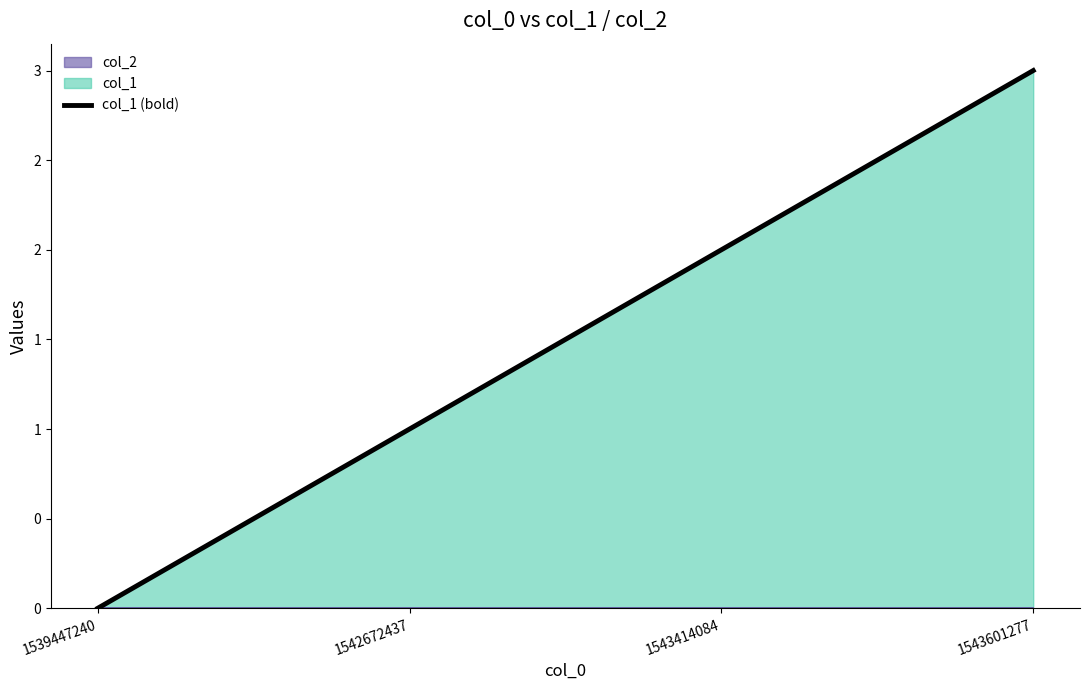

What is the difference between the values at 1543601277 and 1542672437?

2